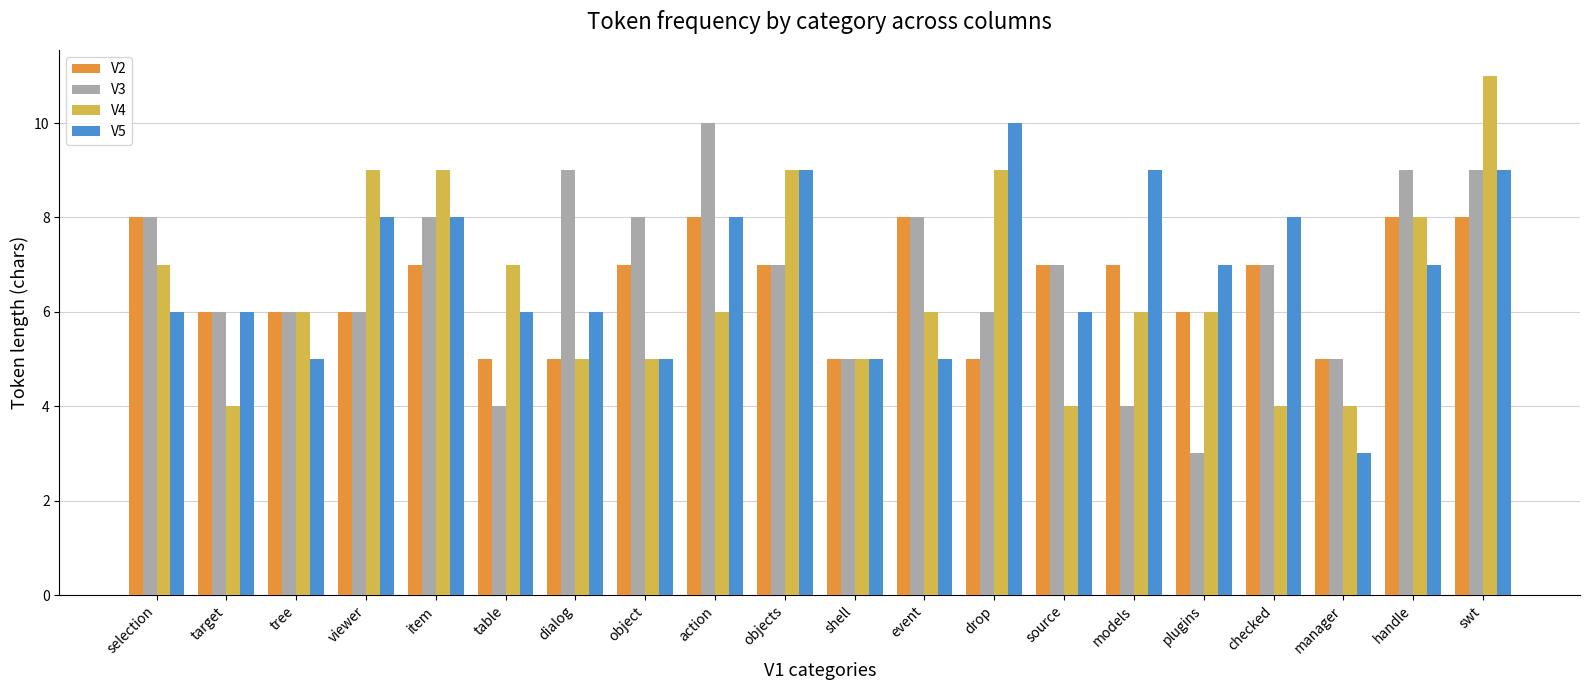

What is the spread (max minus min) of values at viewer?

3